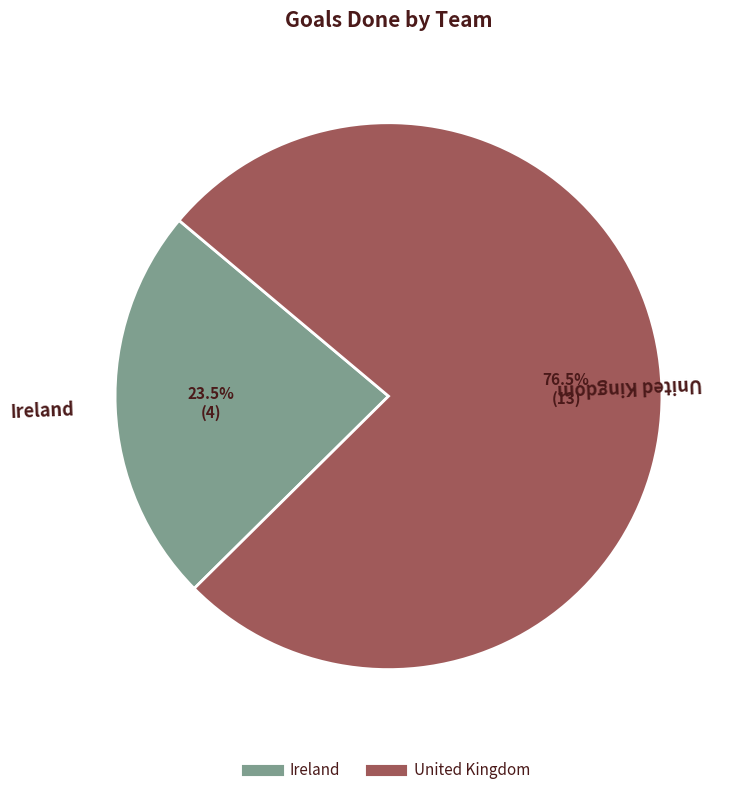

Does any single category account for the majority?

Yes